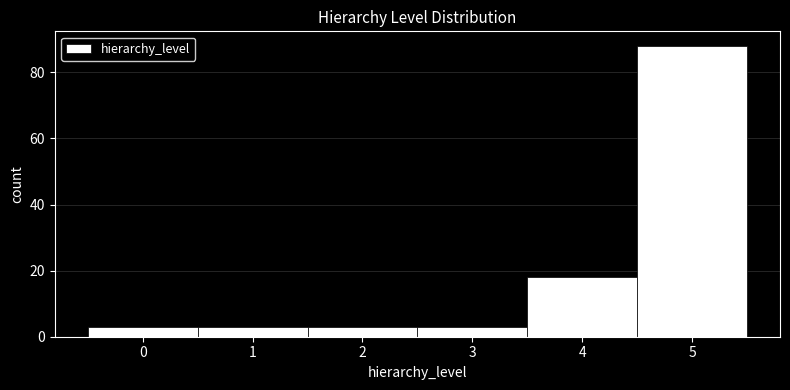

How tall is the bar that spans 3.5 to 4.5 on the x-axis? The values are not printed on the chart, so give them approximately, as read against the axis.

18